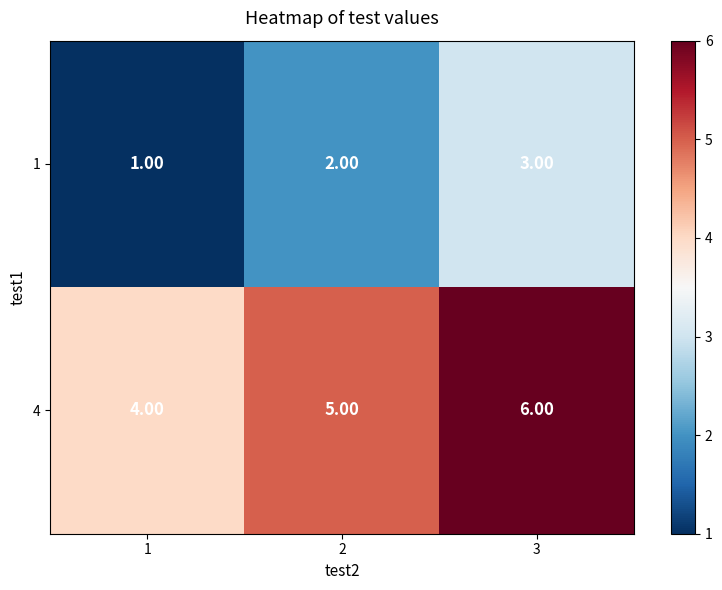

How many series are shown in this chart?

2